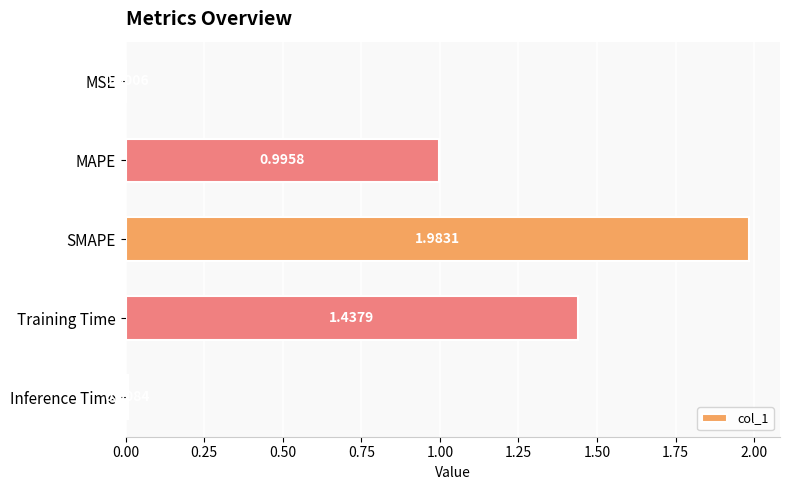

At which label is the value closest to 0?

MSE